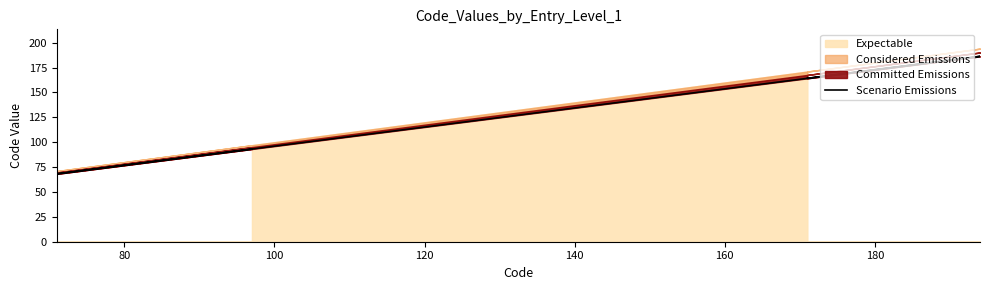

What is the difference between the maximum and minimum values?

118.1